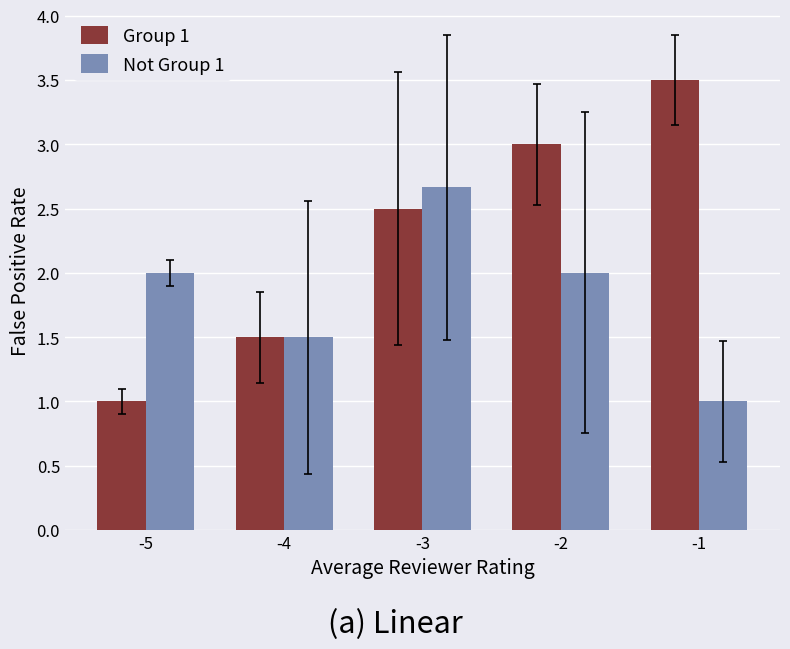

Read the Not Group 1 value at -4.

1.5